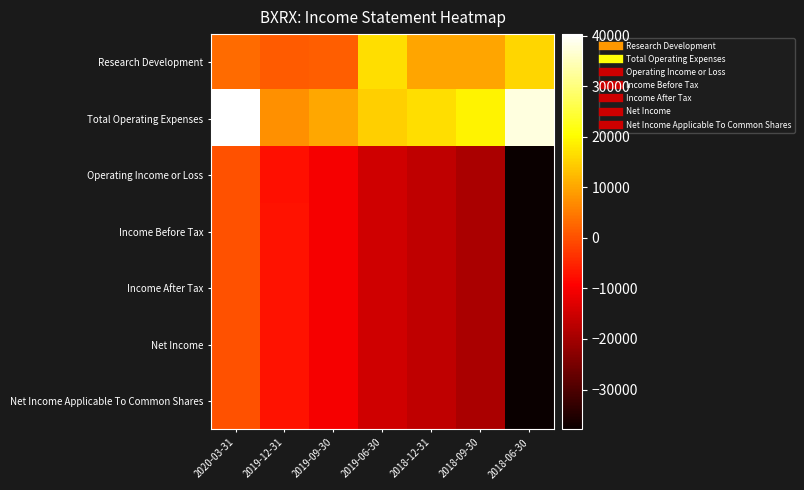

Reading left to right, transcribe all the data shown in this chart.

Research Development: 2020-03-31=3100	2019-12-31=1500	2019-09-30=1800	2019-06-30=16700	2018-12-31=9900	2018-09-30=9800	2018-06-30=15800
Total Operating Expenses: 2020-03-31=40300	2019-12-31=7400	2019-09-30=10300	2019-06-30=14900	2018-12-31=16700	2018-09-30=19100	2018-06-30=37800
Operating Income or Loss: 2020-03-31=0	2019-12-31=-7400	2019-09-30=-10300	2019-06-30=-14900	2018-12-31=-16700	2018-09-30=-19100	2018-06-30=-37800
Income Before Tax: 2020-03-31=0	2019-12-31=-7300	2019-09-30=-10300	2019-06-30=-14900	2018-12-31=-16700	2018-09-30=-19100	2018-06-30=-37900
Income After Tax: 2020-03-31=0	2019-12-31=-7300	2019-09-30=-10300	2019-06-30=-14900	2018-12-31=-16700	2018-09-30=-19100	2018-06-30=-37900
Net Income: 2020-03-31=0	2019-12-31=-7300	2019-09-30=-10300	2019-06-30=-14900	2018-12-31=-16700	2018-09-30=-19100	2018-06-30=-37900
Net Income Applicable To Common Shares: 2020-03-31=0	2019-12-31=-7300	2019-09-30=-10300	2019-06-30=-14900	2018-12-31=-16700	2018-09-30=-19100	2018-06-30=-37900